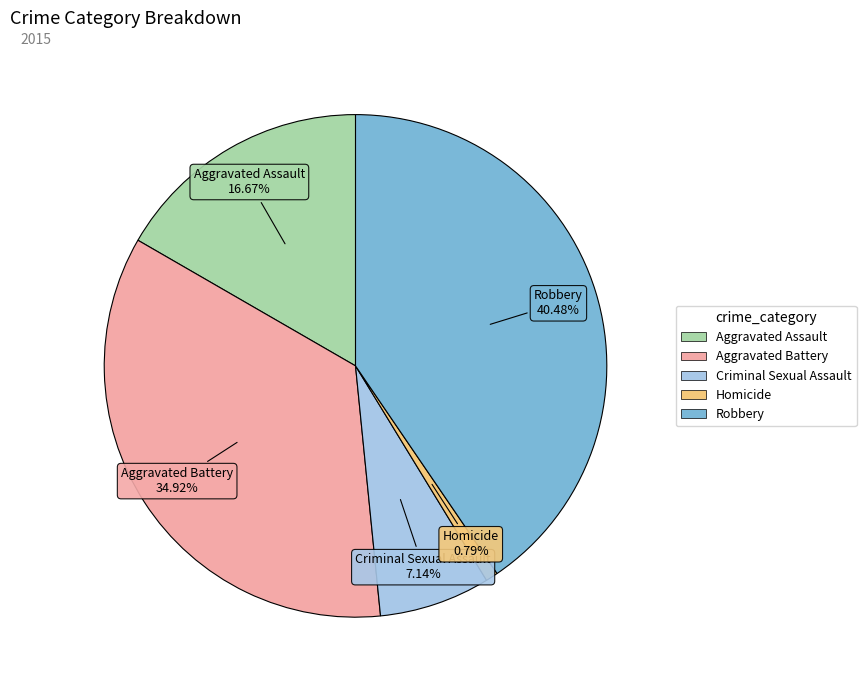

Which category has the biggest portion of the pie?

Robbery